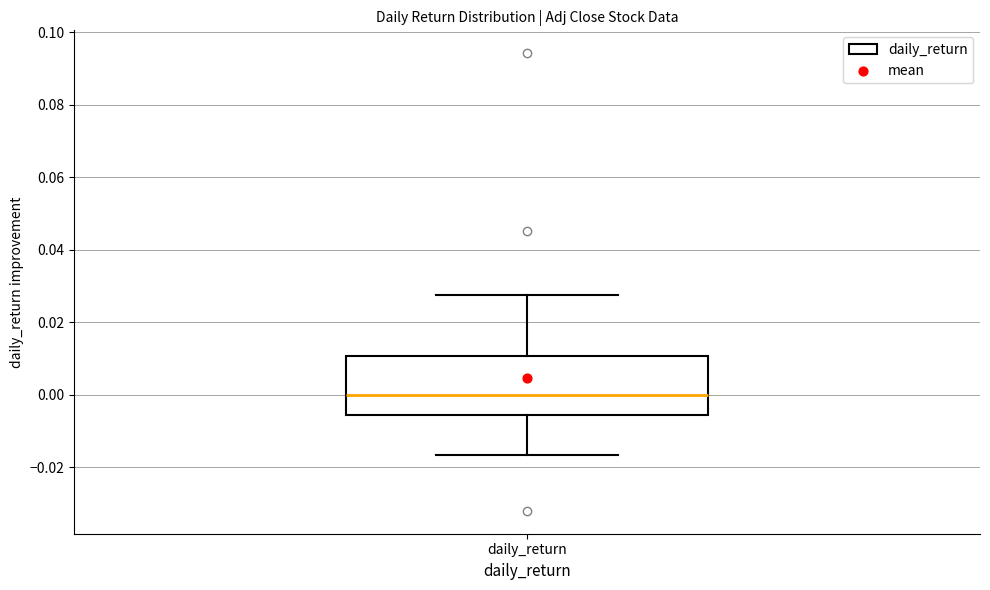

Read this box plot against the y-axis: the position of the median line, the range covered by the box, and the ends of both whiskers. The values are not printed on the chart, so give them approximately, as read against the axis.

median 0.000, box -0.006 to 0.010, whiskers -0.016 to 0.028